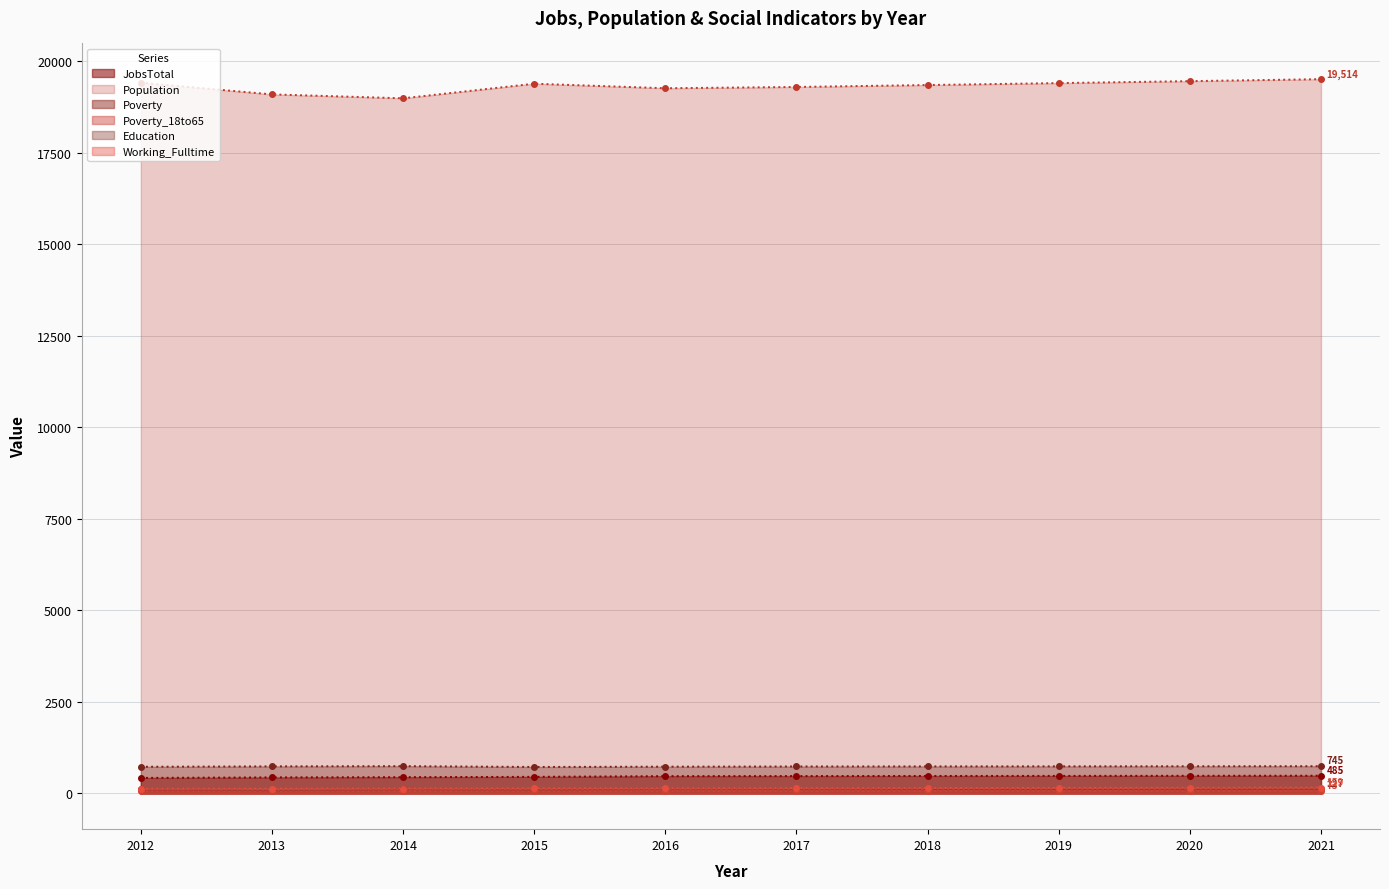

Is it true that Education equals 406 at 2013?

False